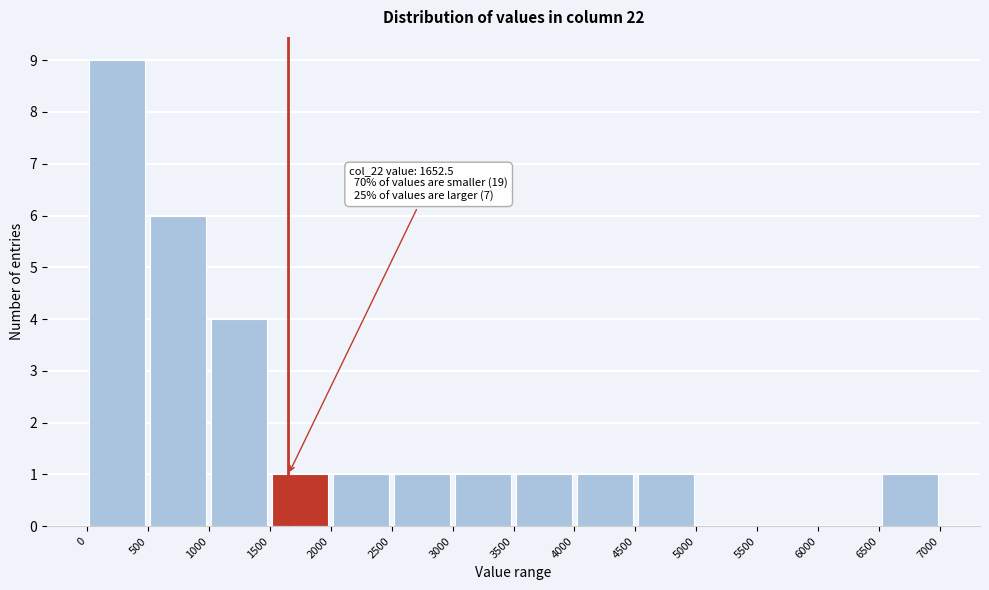

Over which range of the x-axis is the bar tallest?

0 to 500